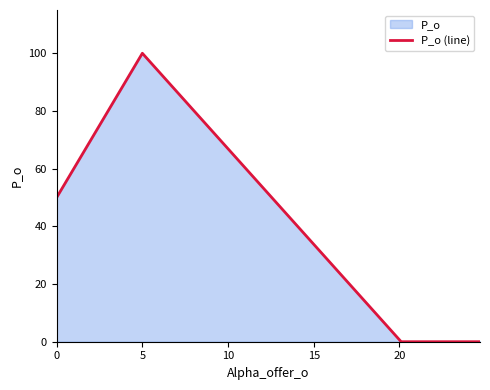

What is the greatest value displayed?

100